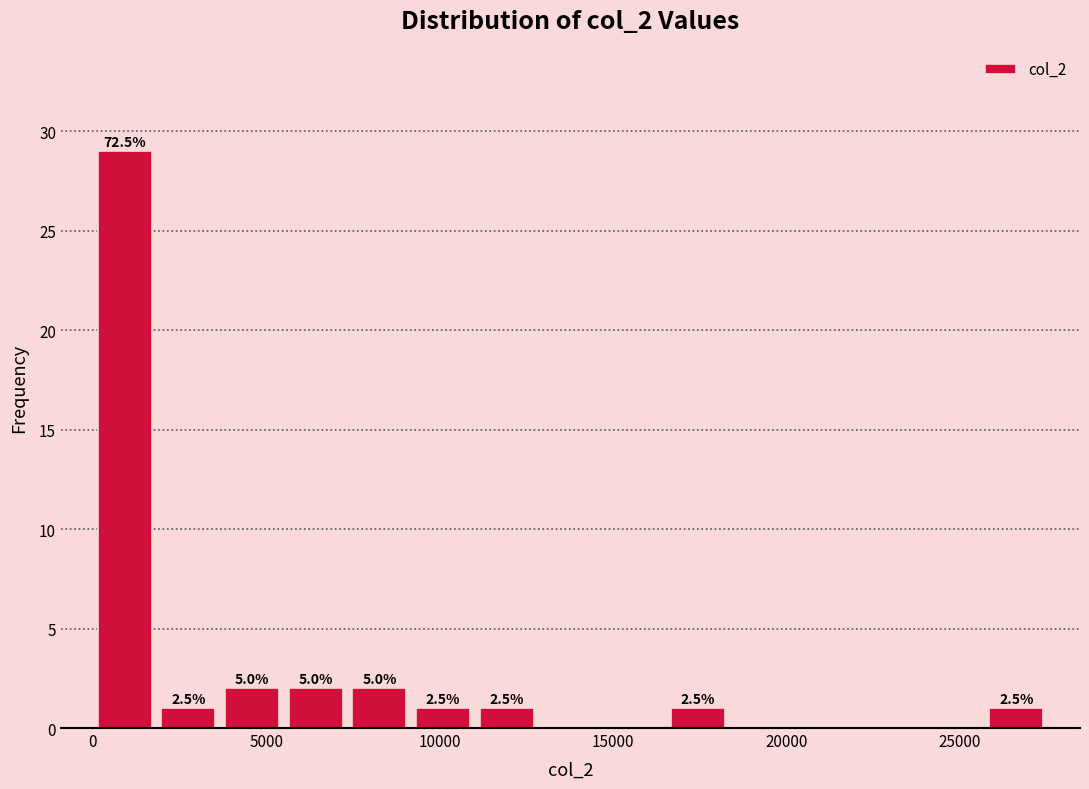

Read against the x-axis, roughly where is the centre of the tallest bar?

1000